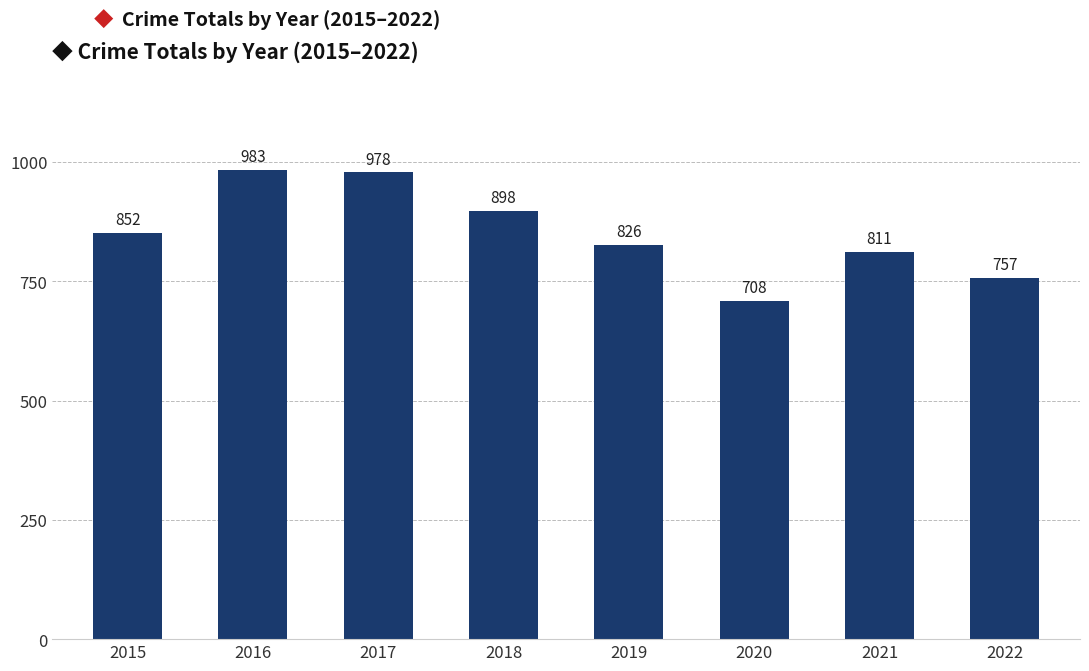

What is the approximate value at 2022?

757